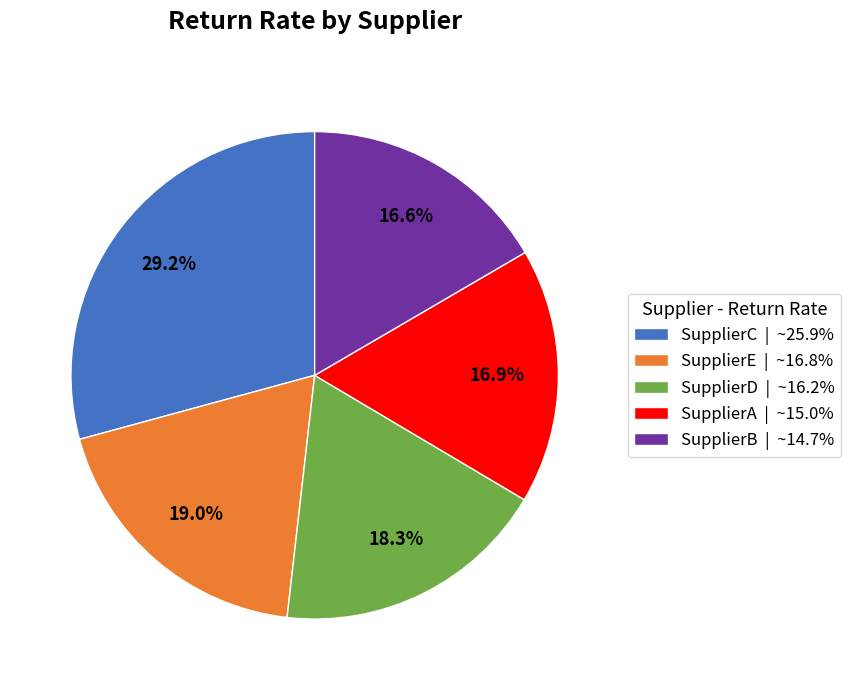

Which has a higher value, SupplierC | ~25.9% or SupplierB | ~14.7%?

SupplierC | ~25.9%